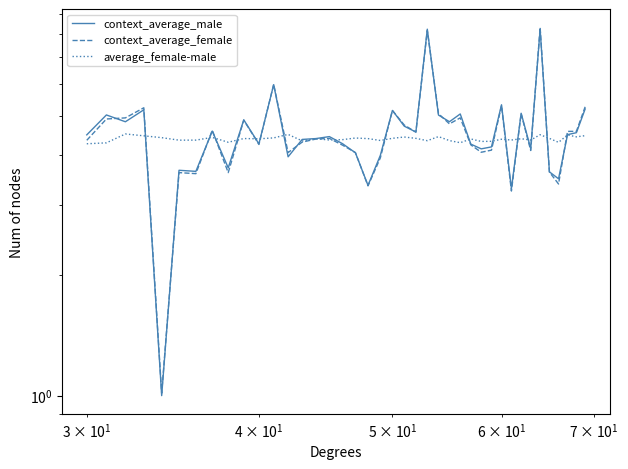

What is the value of the context_average_male point at the 36th from the left?

3.6